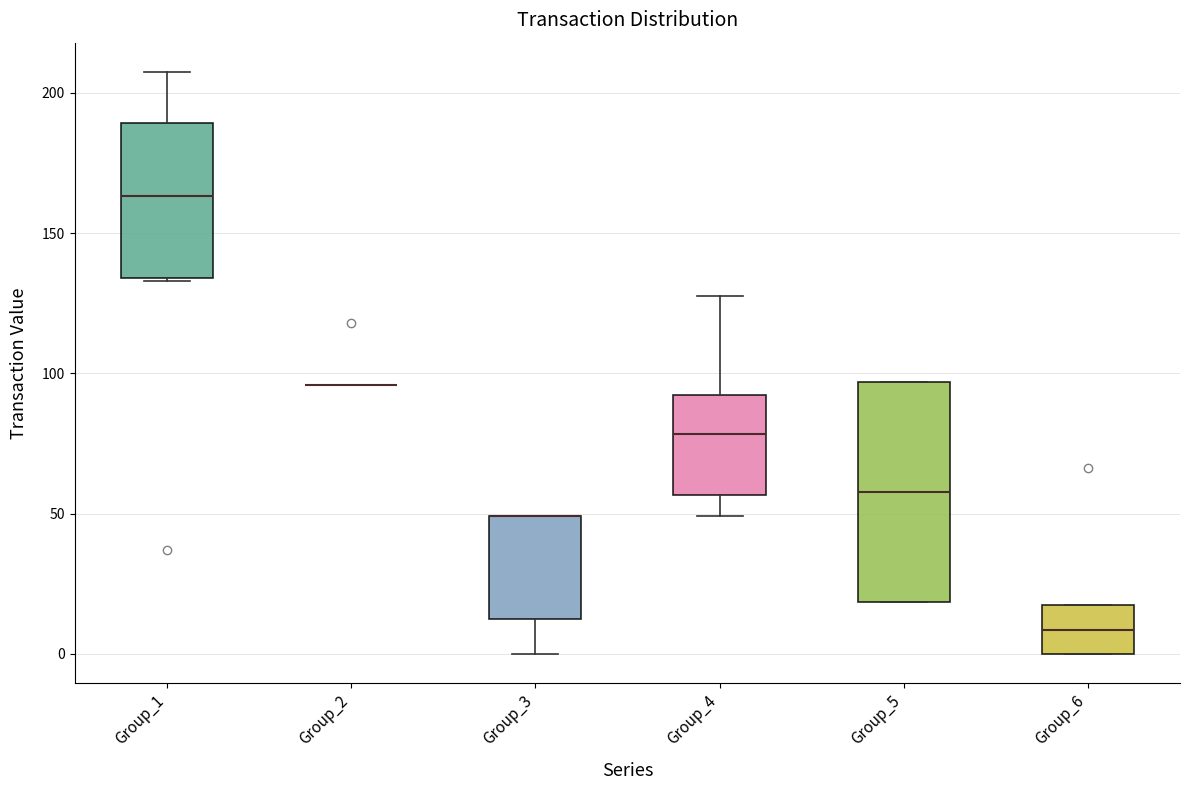

Reading left to right, read every box against the y-axis: the position of its median line, the range the box covers, and the ends of its whiskers. The values are not printed on the chart, so give them approximately, as read against the axis.

Group_1: median 165, box 135 to 190, whiskers 135 to 205
Group_2: box collapsed to a line at 95, whiskers 95 to 95
Group_3: median 50 (drawn on the box's upper edge), box 10 to 50, whiskers 0 to 50
Group_4: median 80, box 55 to 90, whiskers 50 to 130
Group_5: median 60, box 20 to 95, whiskers 20 to 95
Group_6: median 10, box 0 to 15, whiskers 0 to 15